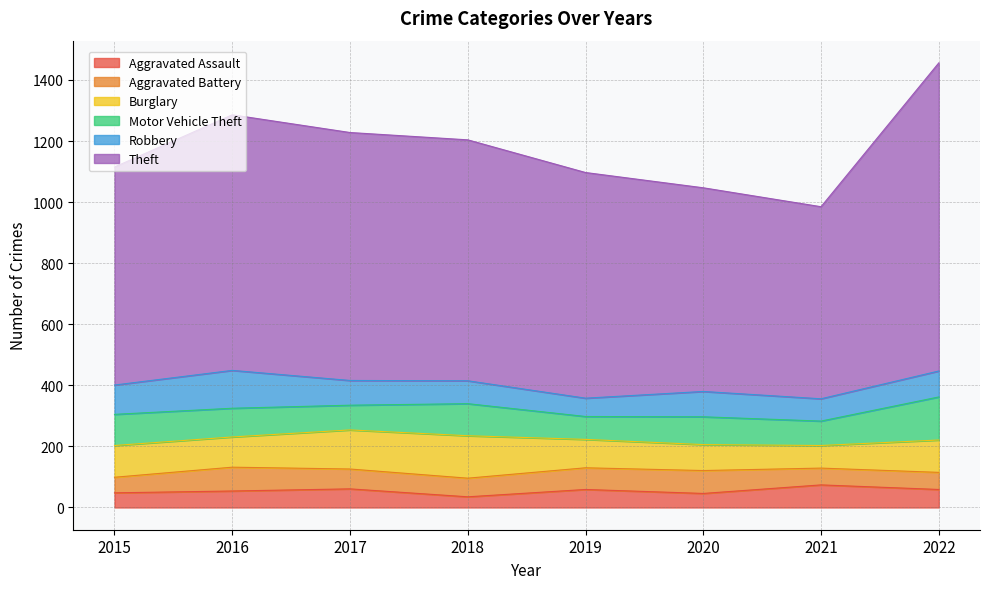

Is it true that Aggravated Assault equals 61 at 2017?

True